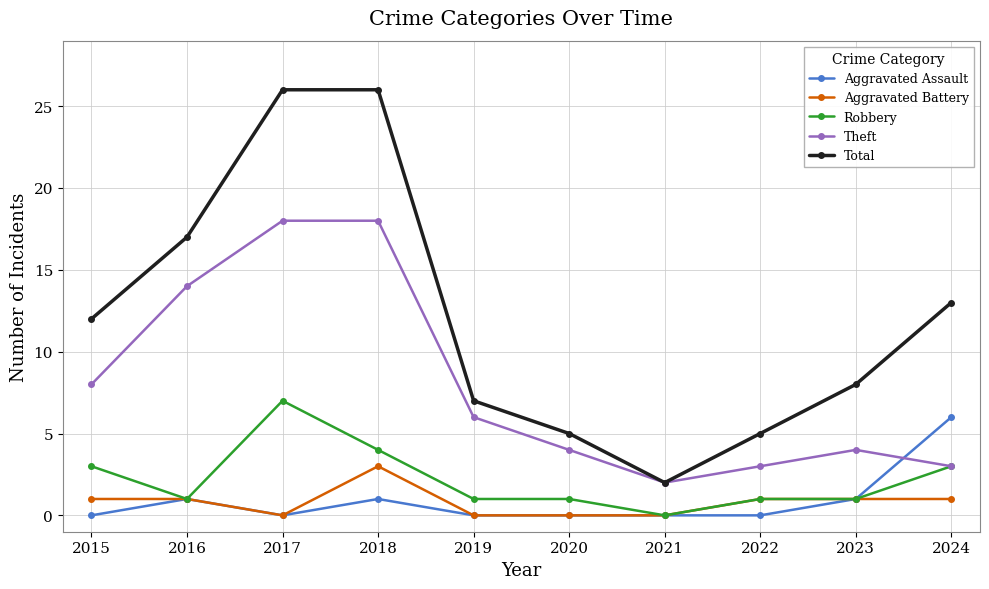

What is the difference between the Aggravated Assault values at 2024 and 2017?

6